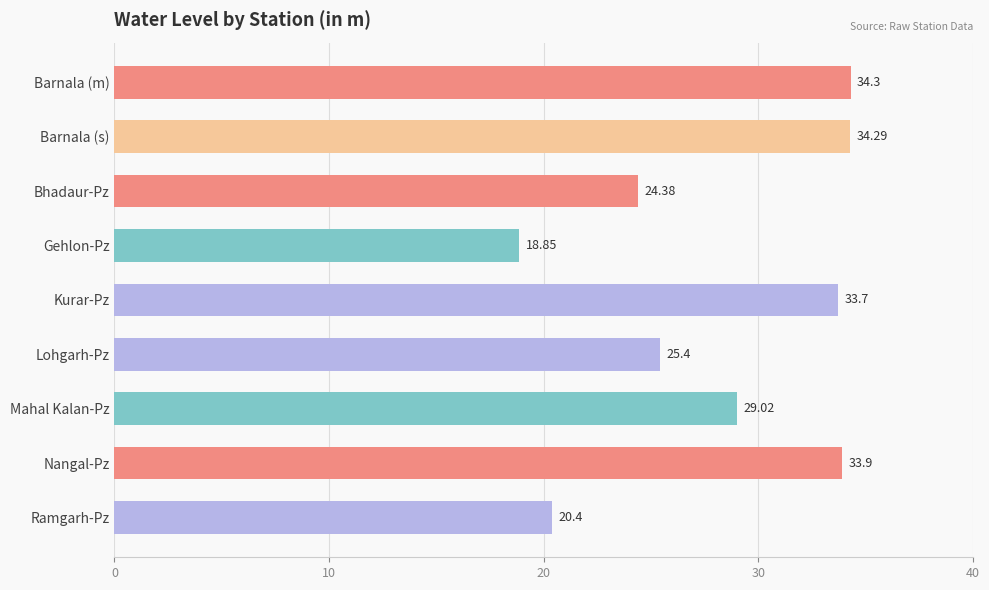

What is the change in value from Barnala (s) to Nangal-Pz?

-0.4